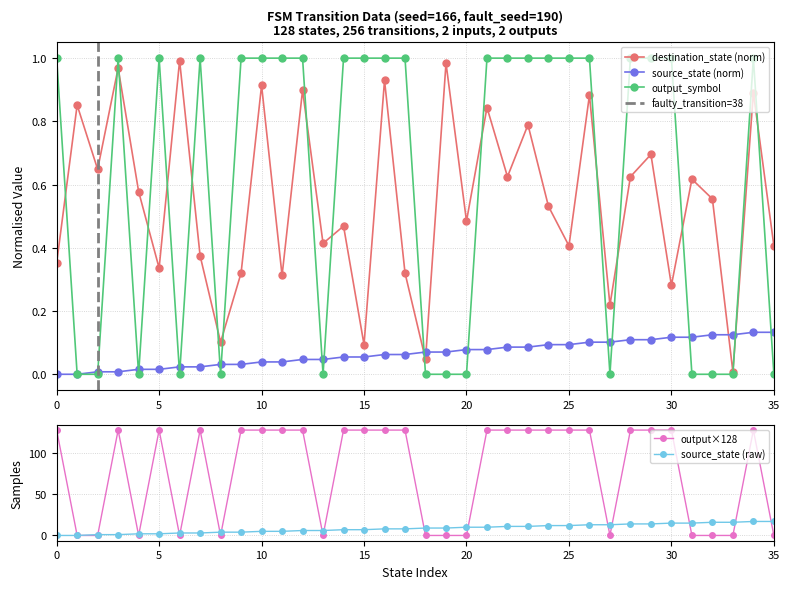

Reading right to left, list all the values displayed in this chart.

source_state: 35=0.1	34=0.1	33=0.1	32=0.1	31=0.1	30=0.1	29=0.1	28=0.1	27=0.1	26=0.1	25=0.1	24=0.1	23=0.1	22=0.1	21=0.1	20=0.1	19=0.1	18=0.1	17=0.1	16=0.1	15=0.1	14=0.1	13=0.0	12=0.0	11=0.0	10=0.0	9=0.0	8=0.0	7=0.0	6=0.0	5=0.0	4=0.0	3=0.0	2=0.0	1=0.0	0=0.0
destination_state: 35=0.4	34=0.9	33=0.0	32=0.6	31=0.6	30=0.3	29=0.7	28=0.6	27=0.2	26=0.9	25=0.4	24=0.5	23=0.8	22=0.6	21=0.8	20=0.5	19=1.0	18=0.0	17=0.3	16=0.9	15=0.1	14=0.5	13=0.4	12=0.9	11=0.3	10=0.9	9=0.3	8=0.1	7=0.4	6=1.0	5=0.3	4=0.6	3=1.0	2=0.6	1=0.9	0=0.4
output_symbol: 35=0.0	34=1.0	33=0.0	32=0.0	31=0.0	30=1.0	29=1.0	28=1.0	27=0.0	26=1.0	25=1.0	24=1.0	23=1.0	22=1.0	21=1.0	20=0.0	19=0.0	18=0.0	17=1.0	16=1.0	15=1.0	14=1.0	13=0.0	12=1.0	11=1.0	10=1.0	9=1.0	8=0.0	7=1.0	6=0.0	5=1.0	4=0.0	3=1.0	2=0.0	1=0.0	0=1.0